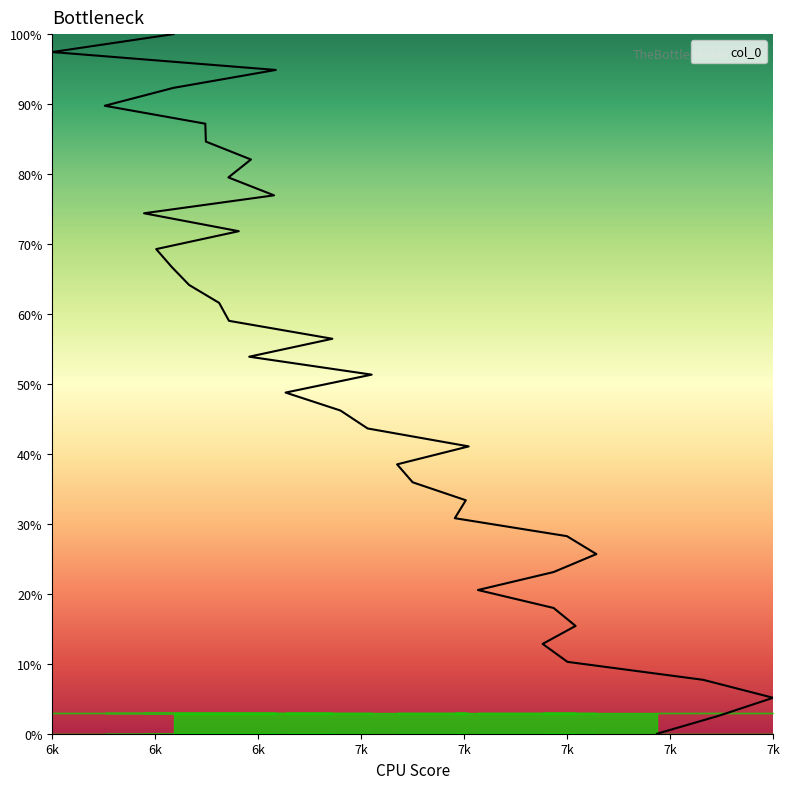

How many lines are shown in the chart?

1